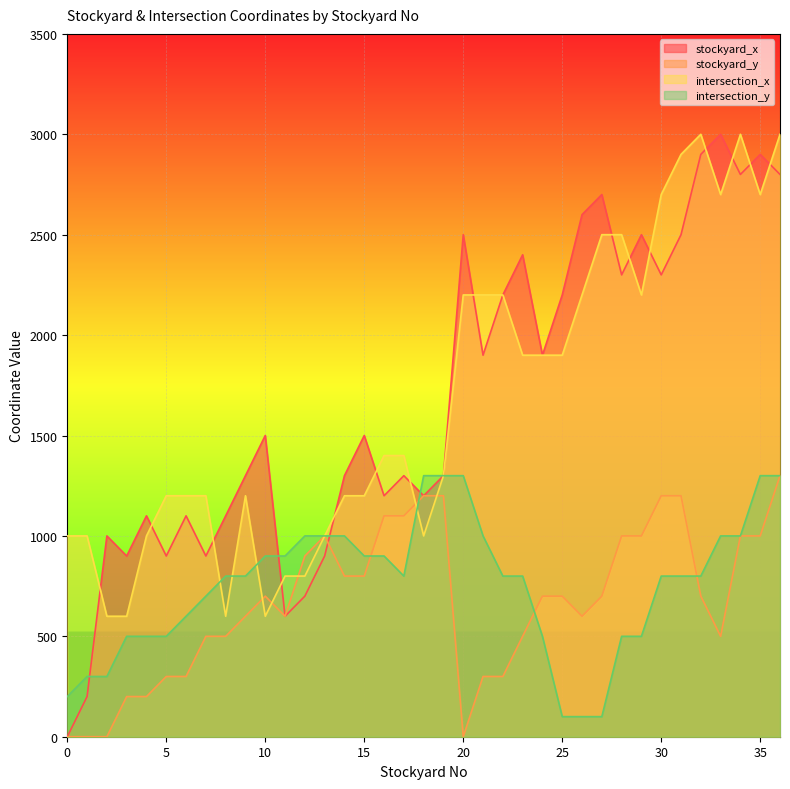

What is the value of the stockyard_y point at the 8th from the left?

500